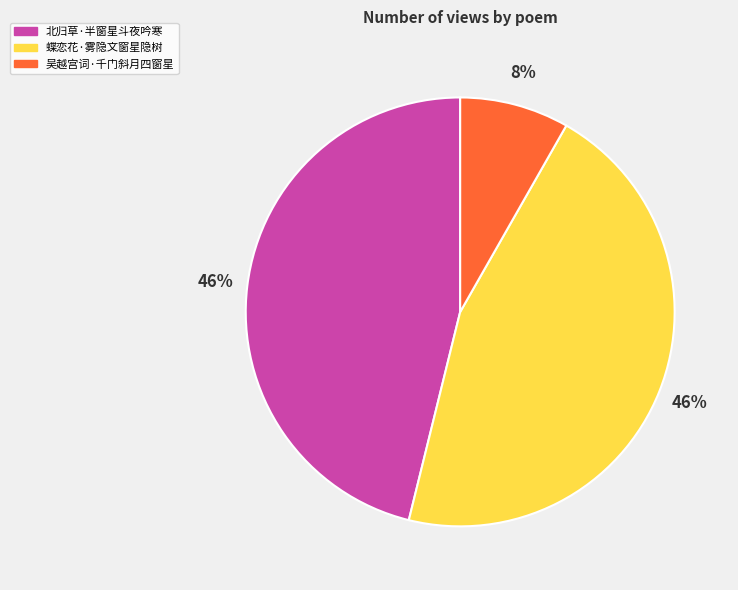

To the nearest percent, what is the average slice percentage?

33%